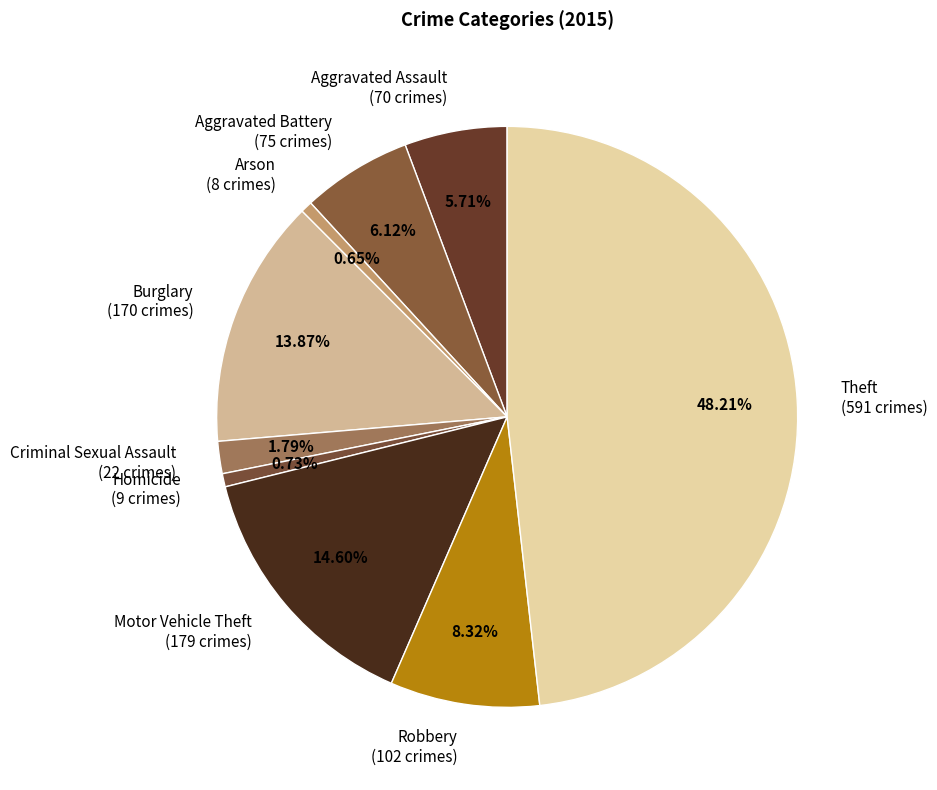

What is the total percentage of Burglary and Criminal Sexual Assault?

15.7%